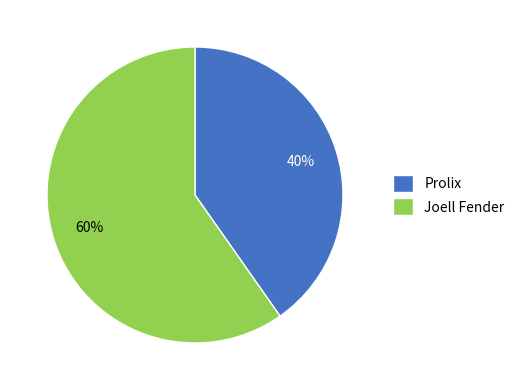

The Prolix slice represents 28% of the pie. True or false?

False